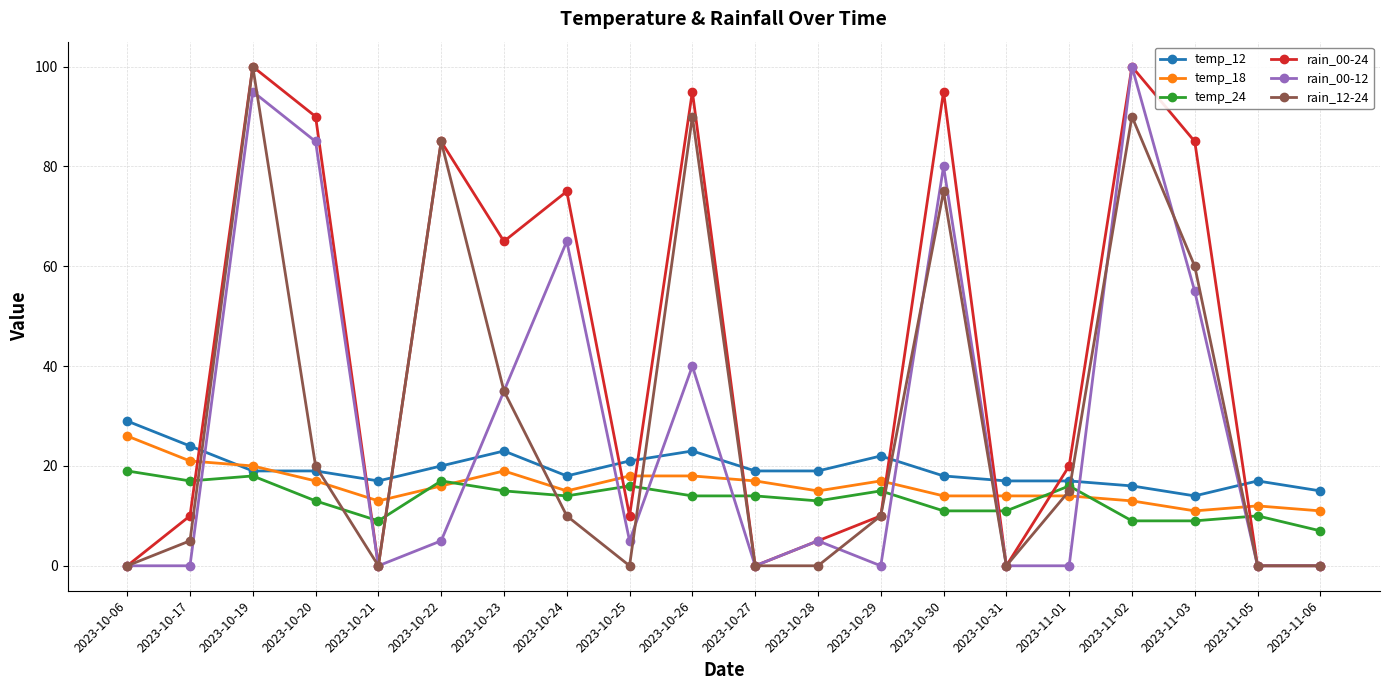

Rank the series at 2023-11-03 from highest to lowest value.

rain_00-24, rain_12-24, rain_00-12, temp_12, temp_18, temp_24